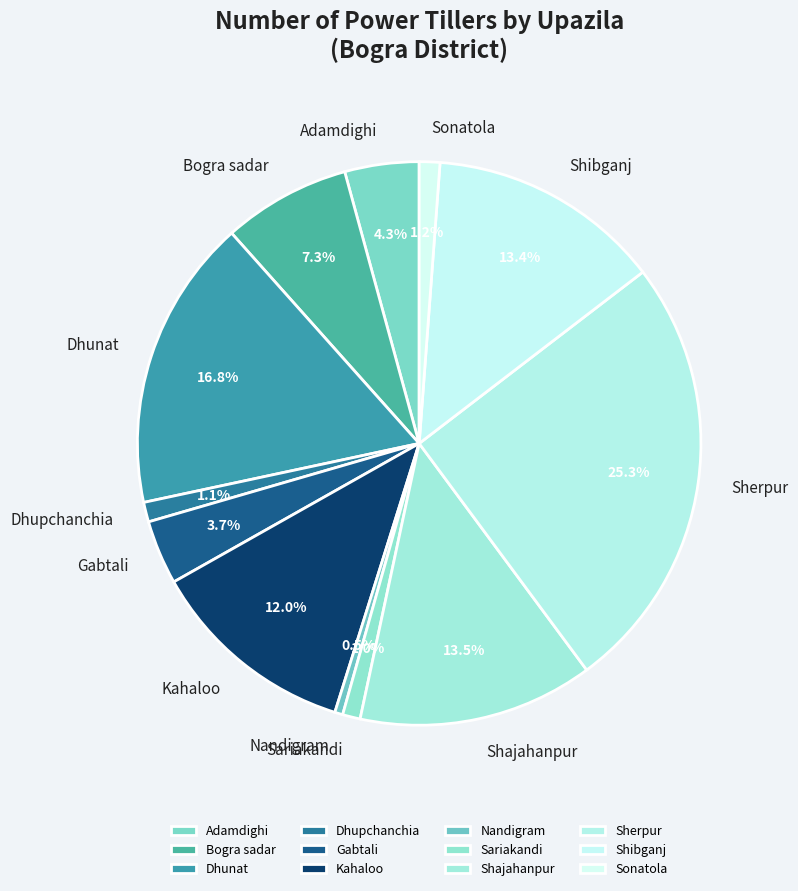

To the nearest percent, what is the difference between the Sariakandi and Adamdighi slice percentages?

3%